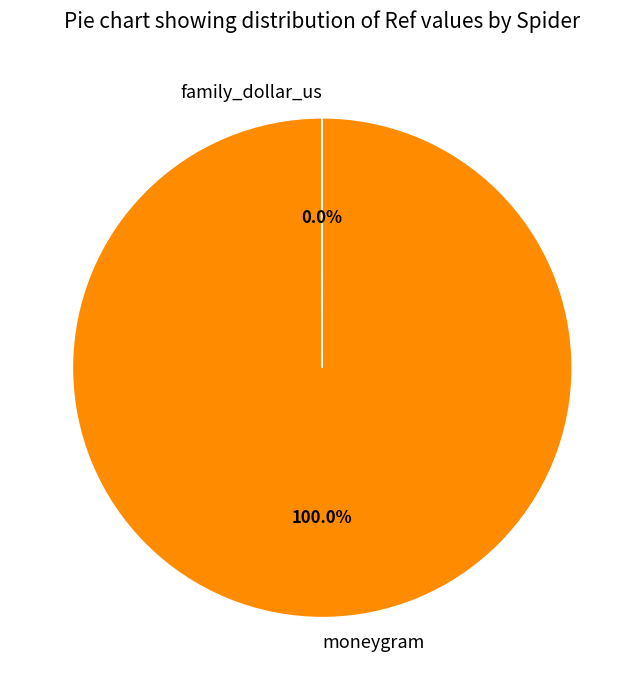

What percentage is the moneygram slice, to the nearest percent?

100%